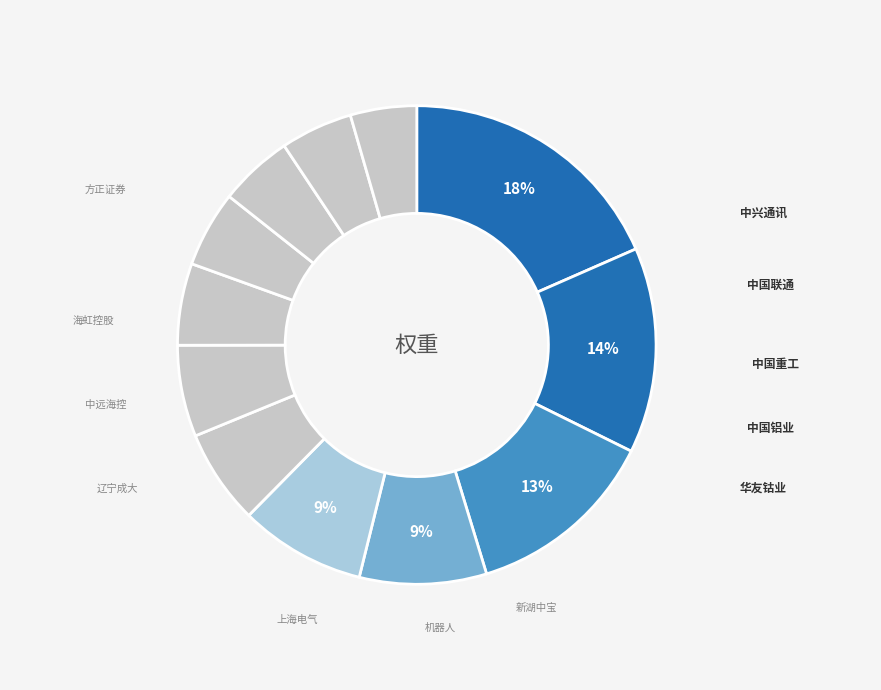

How many slices are in this pie chart?

12